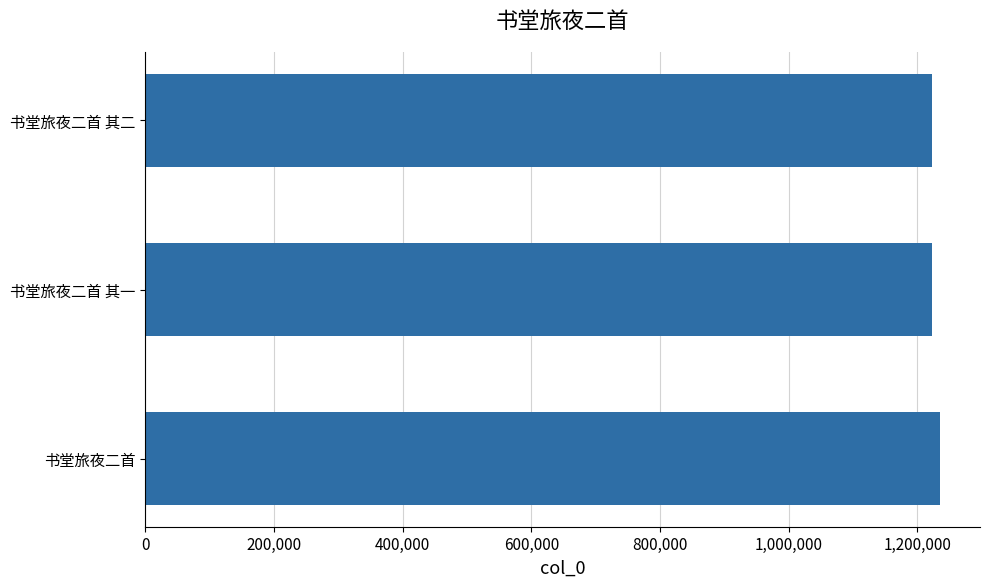

What is the smallest value displayed?

1221819